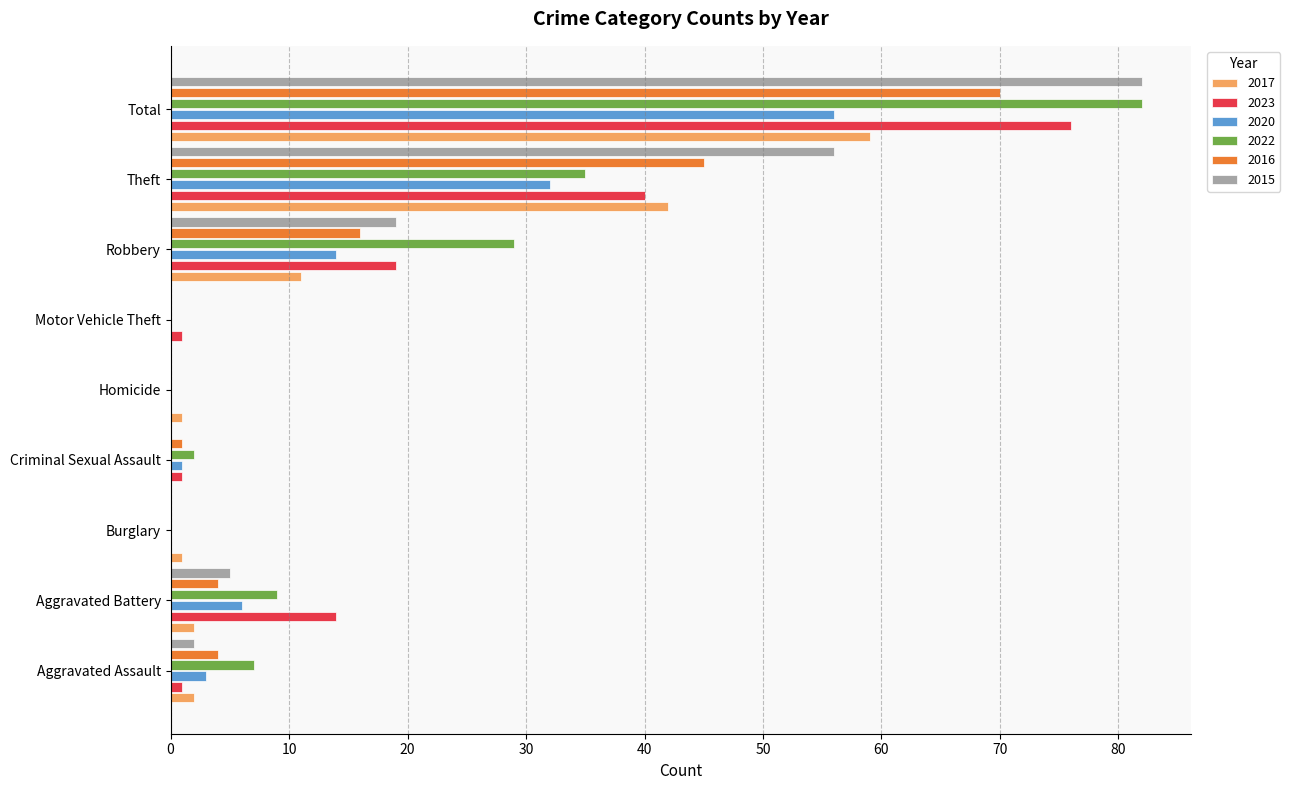

Is the value of 2022 at Aggravated Battery greater than the value of 2020 at Motor Vehicle Theft?

Yes